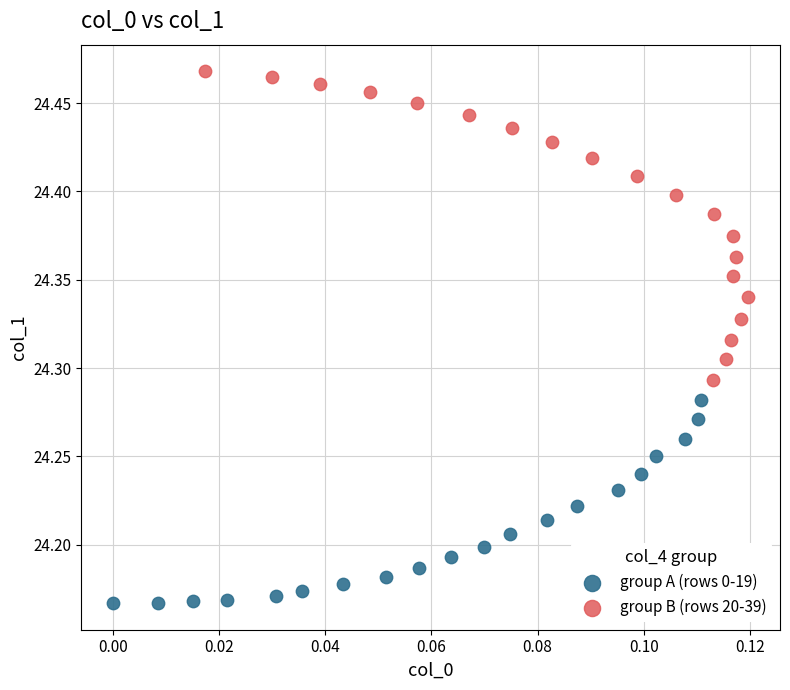

Which series reaches the maximum Y coordinate?

group B (rows 20-39)